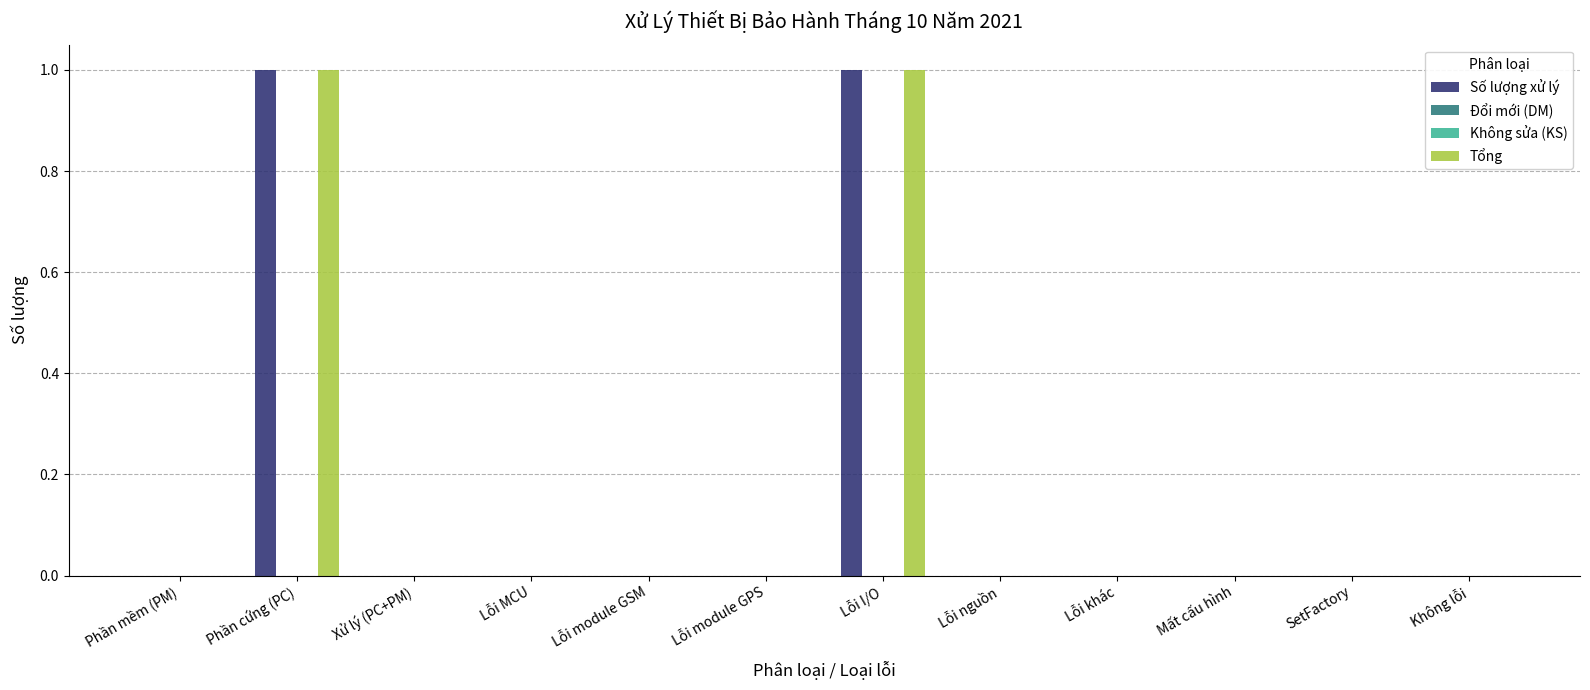

Reading left to right, transcribe all the data shown in this chart.

Số lượng xử lý: Phần mềm (PM)=0	Phần cứng (PC)=1	Xử lý (PC+PM)=0	Lỗi MCU=0	Lỗi module GSM=0	Lỗi module GPS=0	Lỗi I/O=1	Lỗi nguồn=0	Lỗi khác=0	Mất cấu hình=0	SetFactory=0	Không lỗi=0
Đổi mới (DM): Phần mềm (PM)=0	Phần cứng (PC)=0	Xử lý (PC+PM)=0	Lỗi MCU=0	Lỗi module GSM=0	Lỗi module GPS=0	Lỗi I/O=0	Lỗi nguồn=0	Lỗi khác=0	Mất cấu hình=0	SetFactory=0	Không lỗi=0
Không sửa (KS): Phần mềm (PM)=0	Phần cứng (PC)=0	Xử lý (PC+PM)=0	Lỗi MCU=0	Lỗi module GSM=0	Lỗi module GPS=0	Lỗi I/O=0	Lỗi nguồn=0	Lỗi khác=0	Mất cấu hình=0	SetFactory=0	Không lỗi=0
Tổng: Phần mềm (PM)=0	Phần cứng (PC)=1	Xử lý (PC+PM)=0	Lỗi MCU=0	Lỗi module GSM=0	Lỗi module GPS=0	Lỗi I/O=1	Lỗi nguồn=0	Lỗi khác=0	Mất cấu hình=0	SetFactory=0	Không lỗi=0